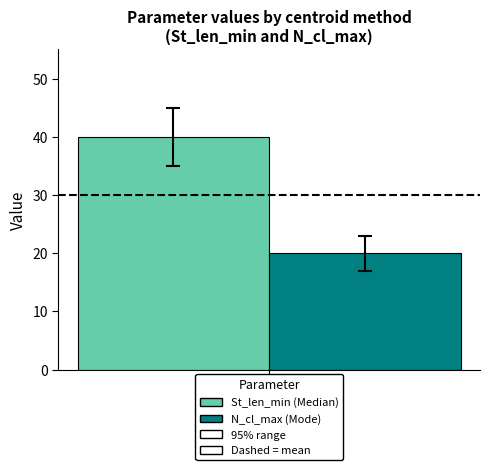

What is the spread (max minus min) of values at Median vs Mode?

20